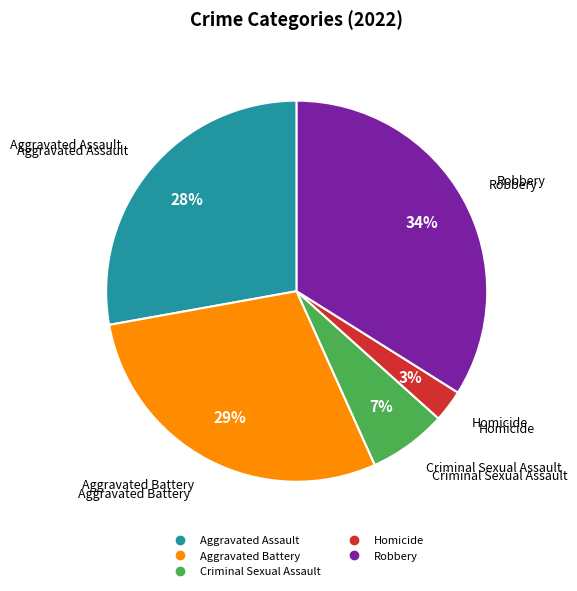

Which has a higher value, Homicide or Aggravated Assault?

Aggravated Assault